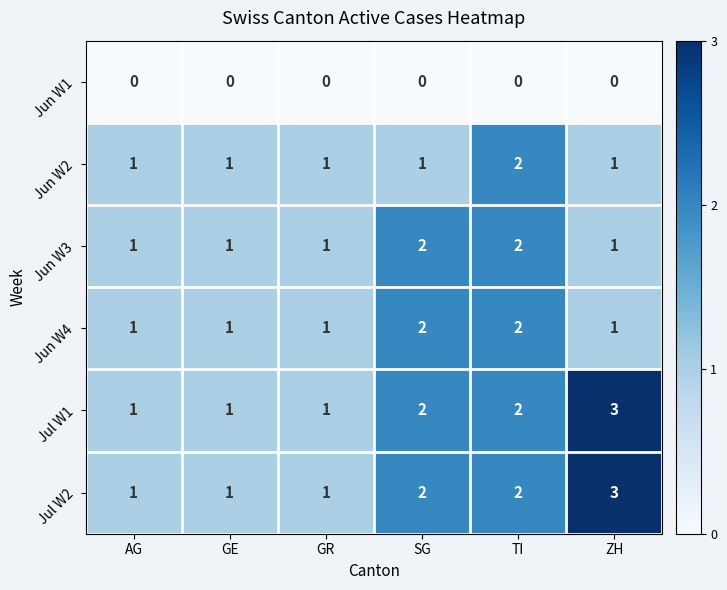

At which category is the sum across all series the highest?

TI